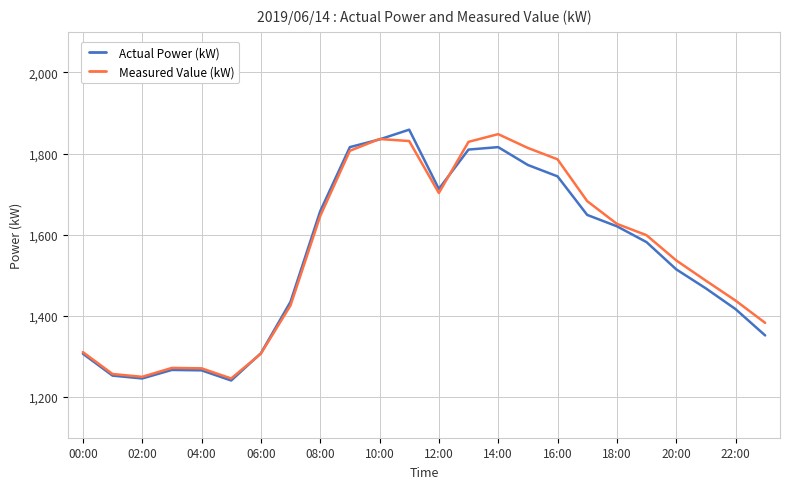

What is the maximum value shown in the chart?

1859